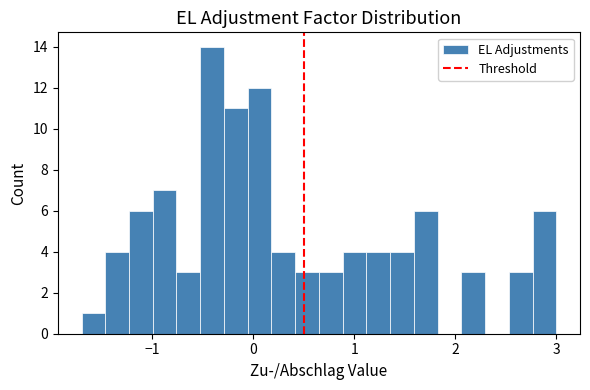

Read against the x-axis, roughly where is the centre of the tallest bar?

-0.4